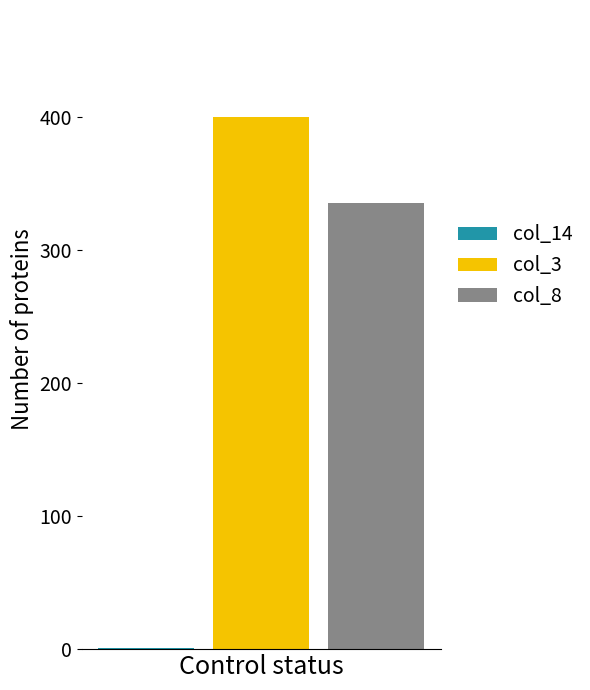

The col_8 series shows 335 at Control status. True or false?

True